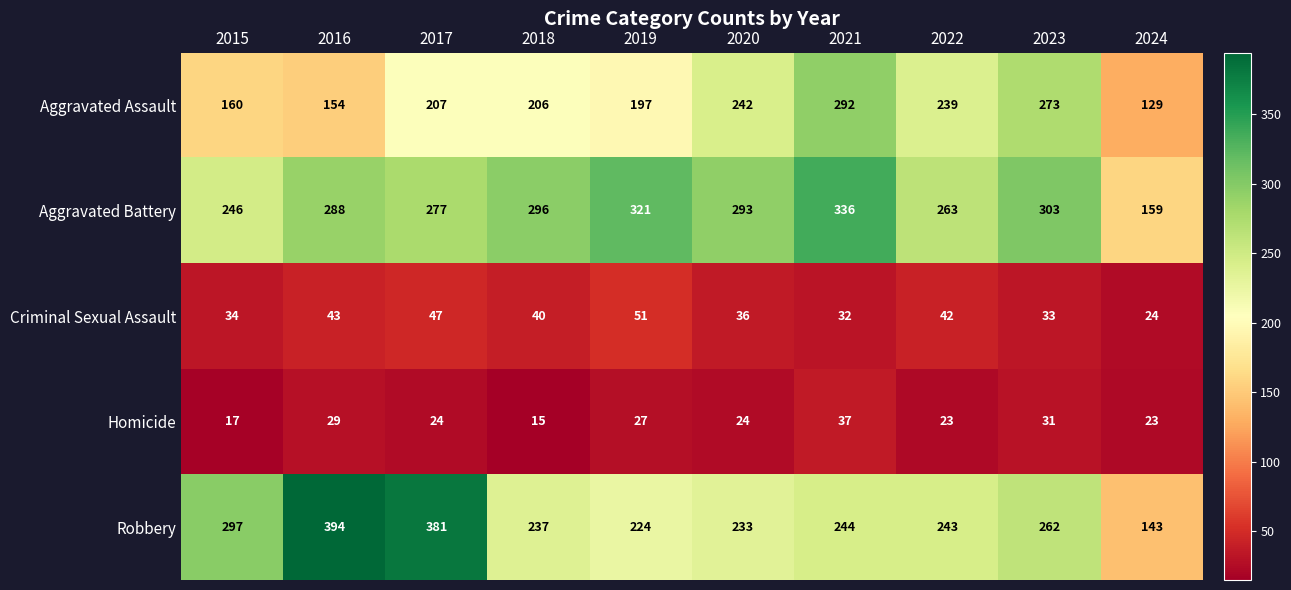

Which category has the lowest value in the Aggravated Assault series?

2024